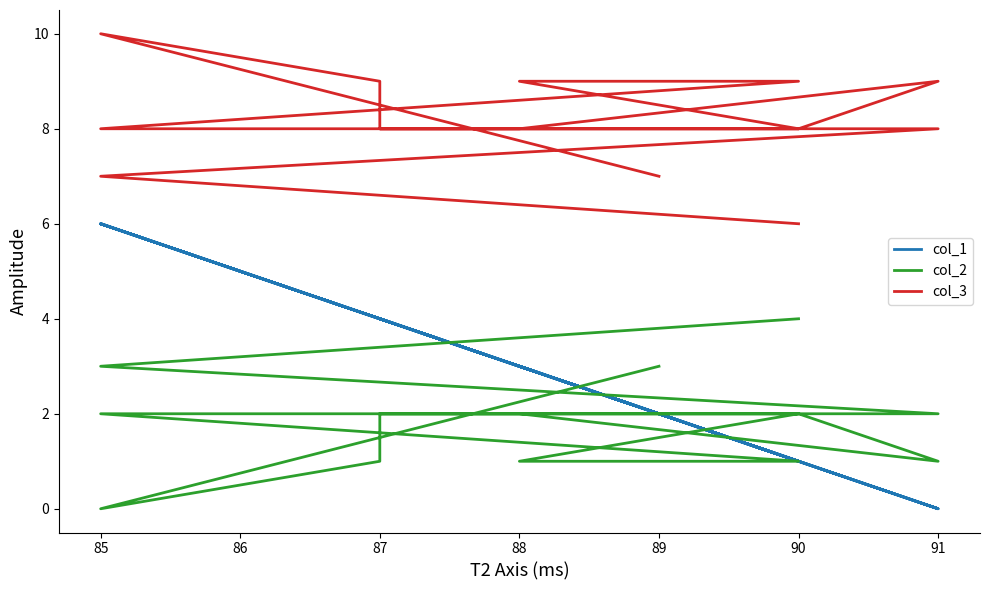

Is this an area chart (filled region under the line)?

No